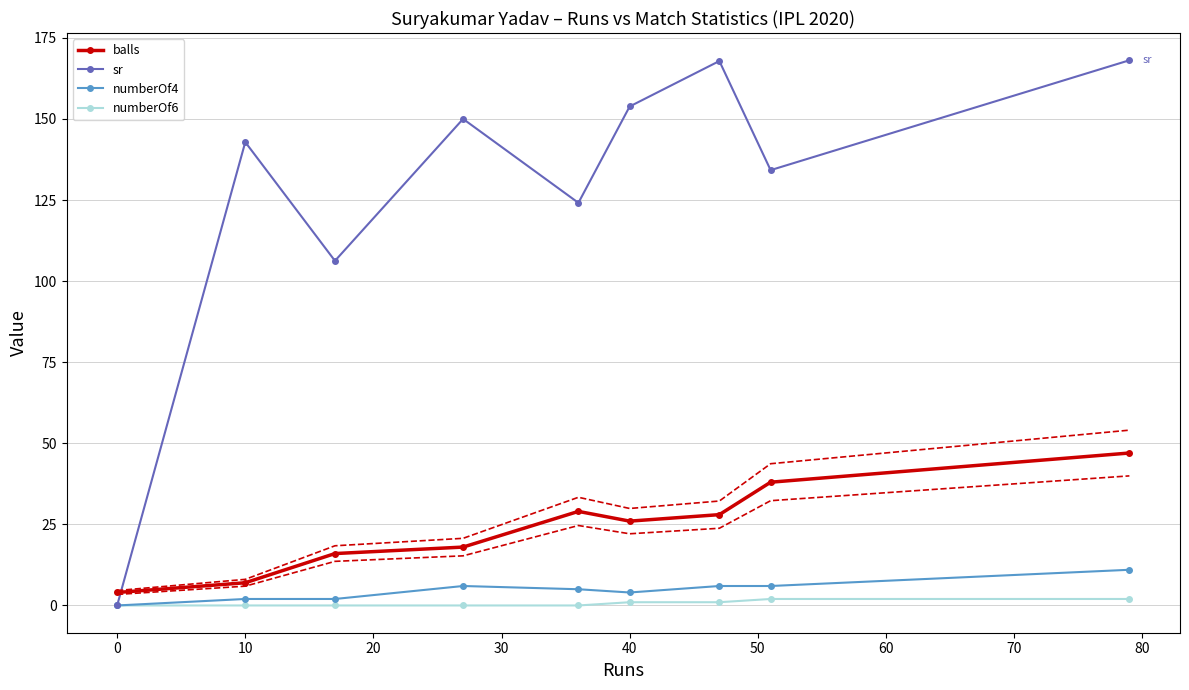

Is it true that sr equals 102.6 at 40?

False